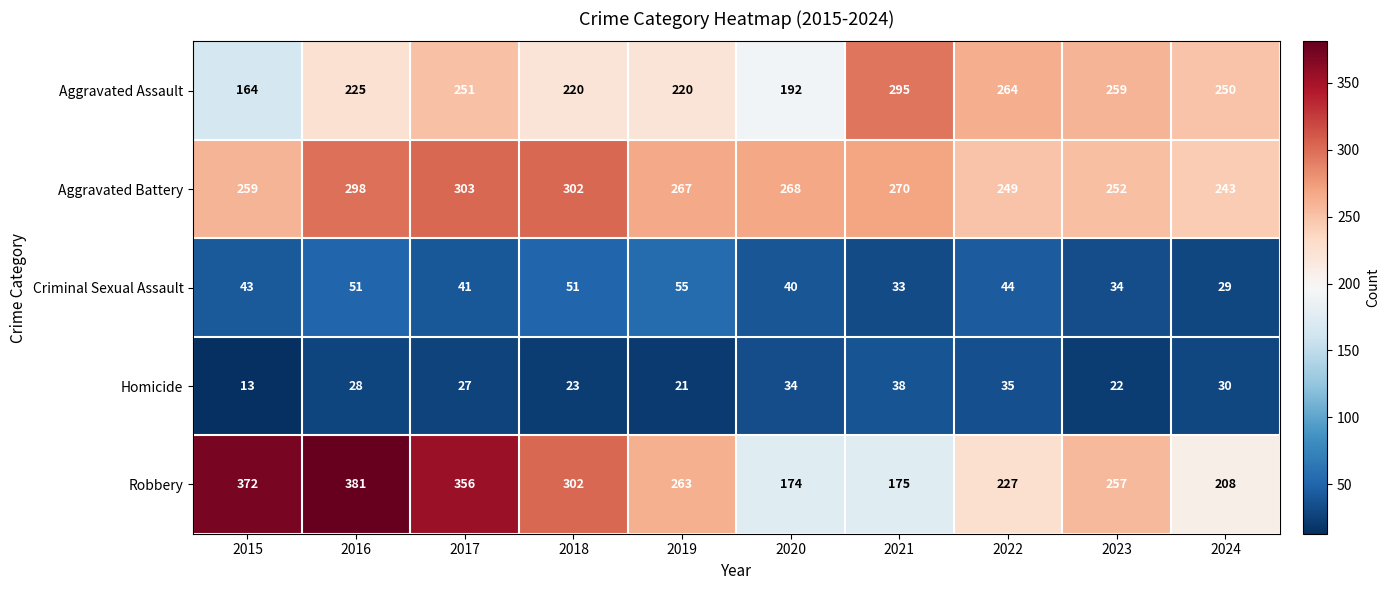

Between 2019 and 2020, which series saw the biggest shift?

Robbery